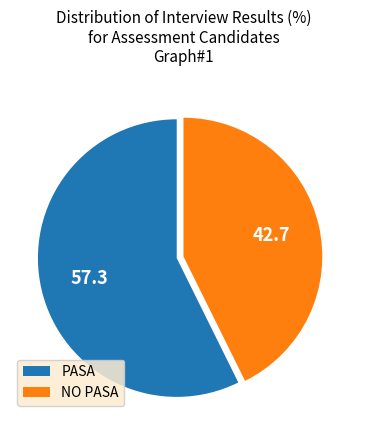

Rank the categories by value from highest to lowest.

PASA, NO PASA